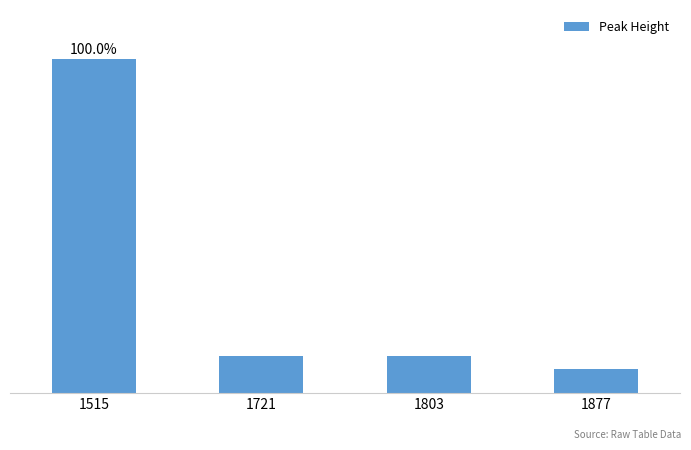

Does the chart contain any negative values?

No